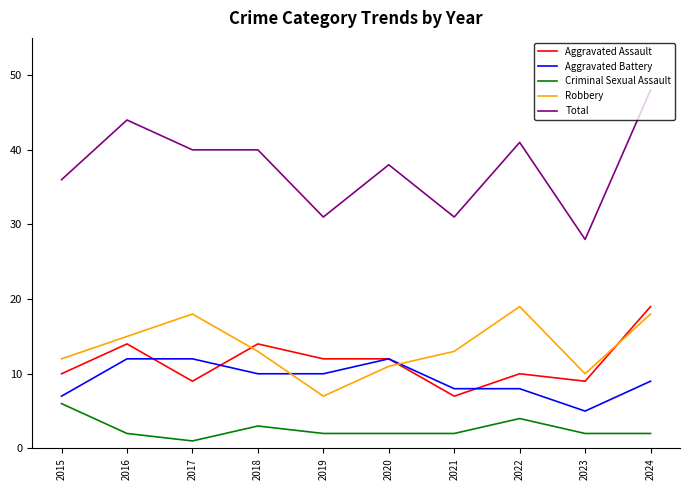

Which series has the largest total across all categories?

Total